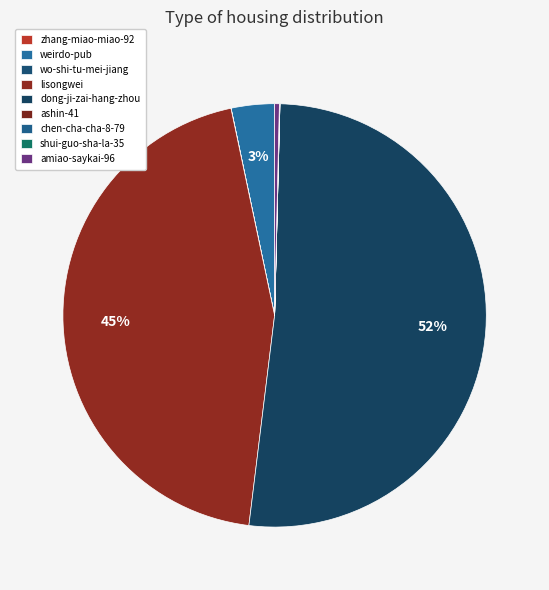

What percentage is NOT represented by weirdo-pub?

96.7%